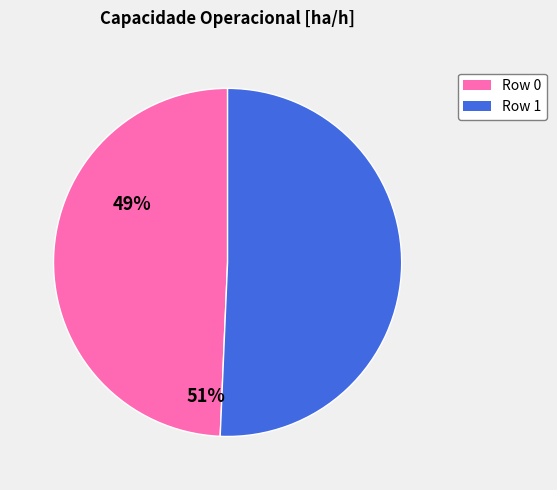

Approximately how many times larger is the value at Row 1 compared to Row 0?

1.0